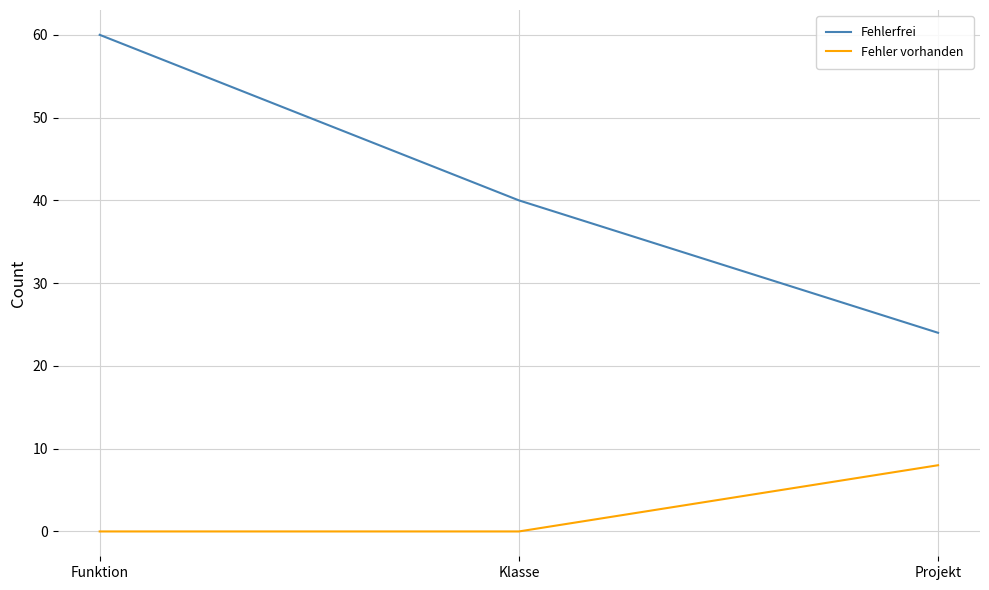

Count the number of data series in this chart.

2